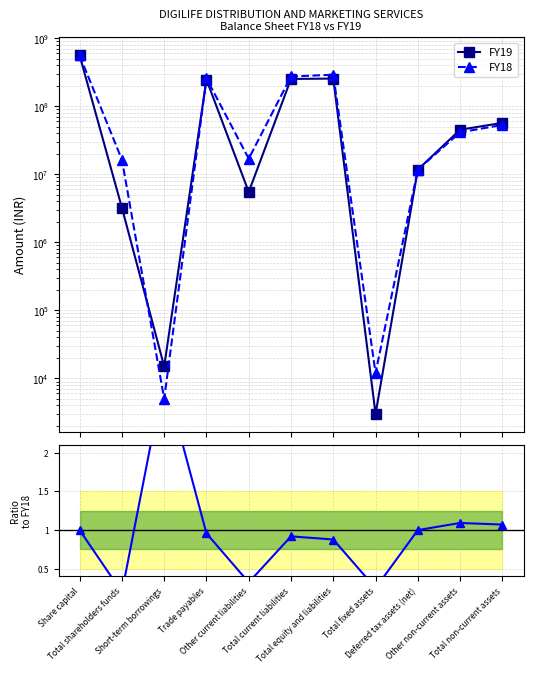

What is the difference between the maximum and minimum values in the FY19 series?

560497000.0